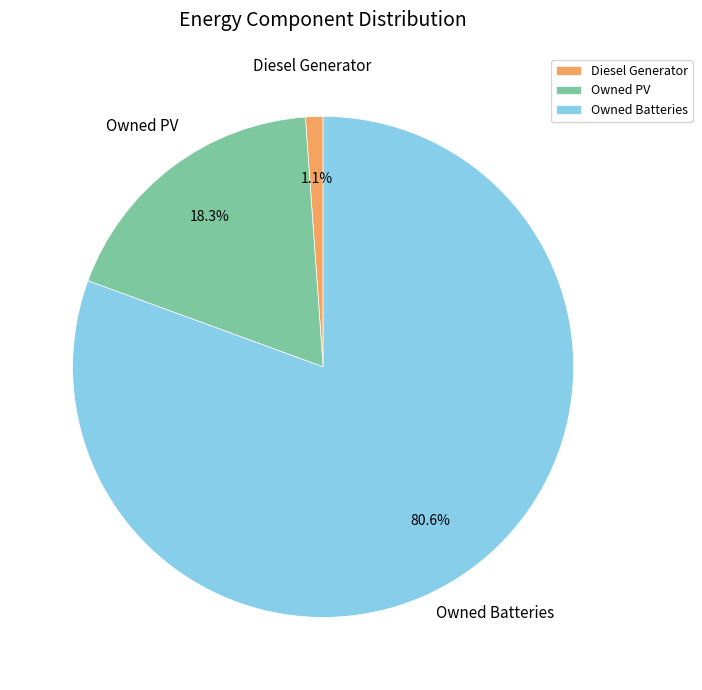

To the nearest percent, what percentage of the pie is Owned Batteries?

81%